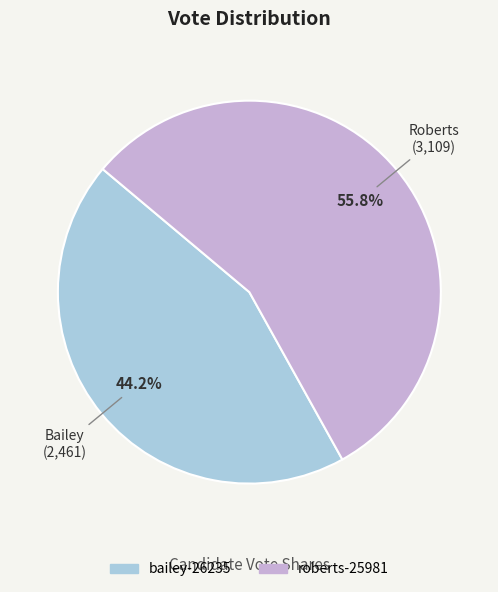

To the nearest percent, what is the difference between the largest and smallest slice percentages?

12%